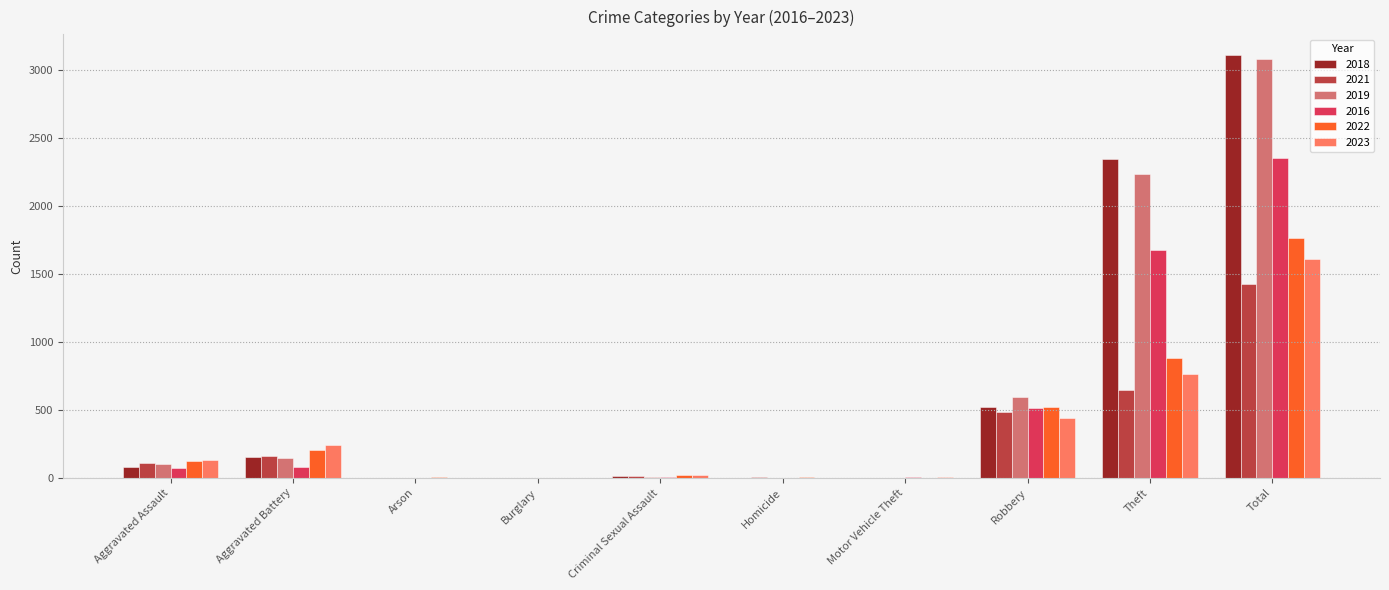

At which category is the sum across all series the highest?

Total